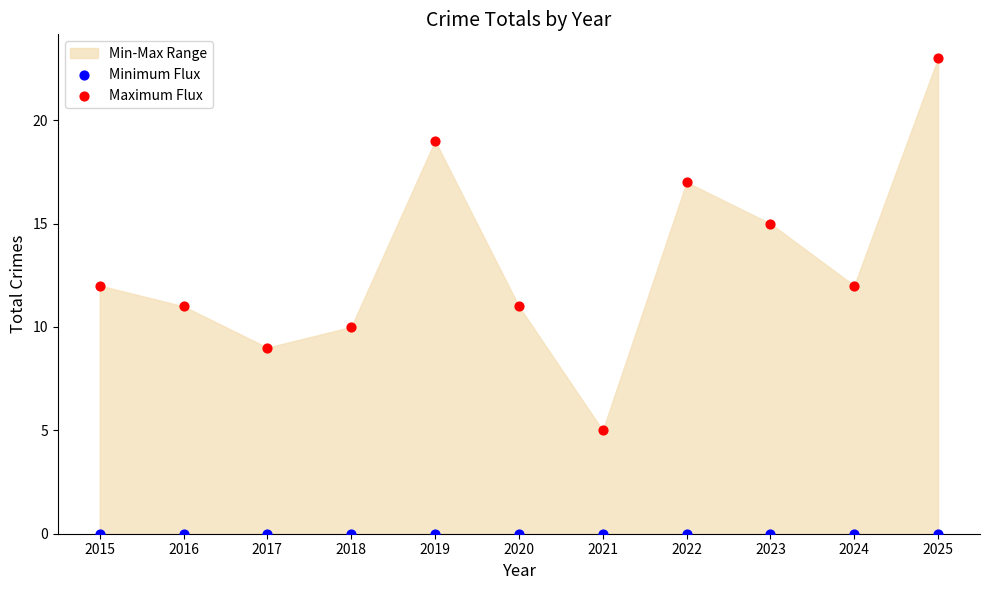

Which series reaches the maximum Y coordinate?

Maximum Flux